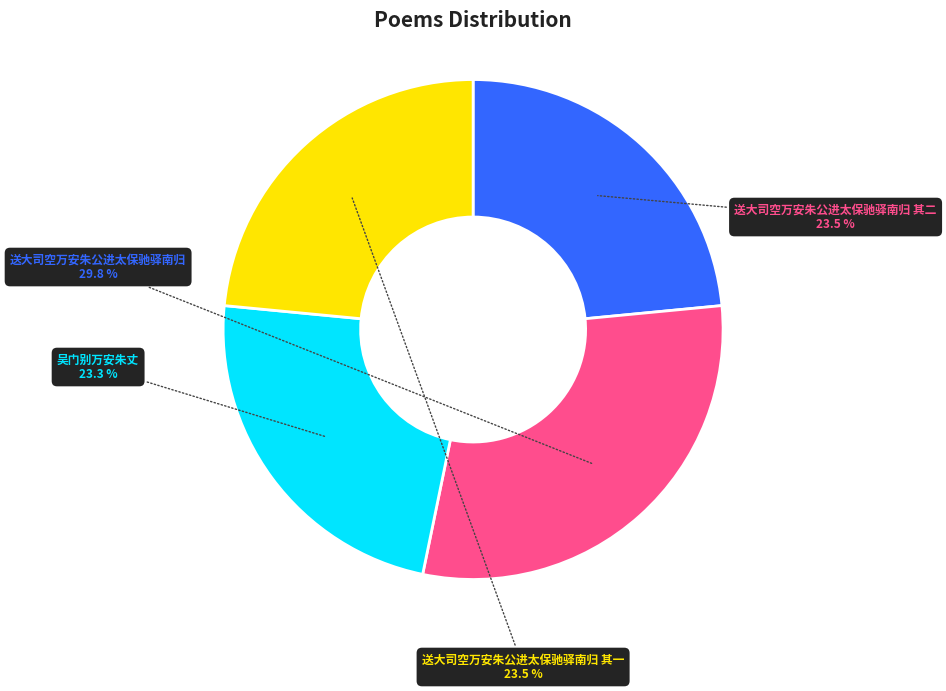

To the nearest percent, what is the difference between the largest and smallest slice percentages?

6%